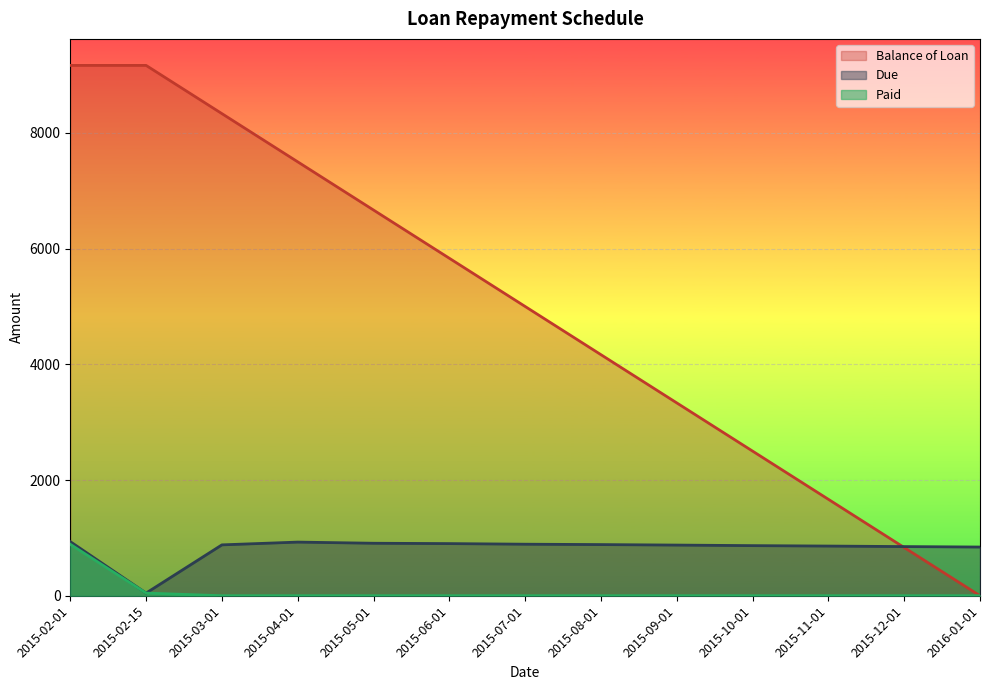

Is the value of Due at 2016-01-01 greater than the value of Paid at 2015-11-01?

Yes